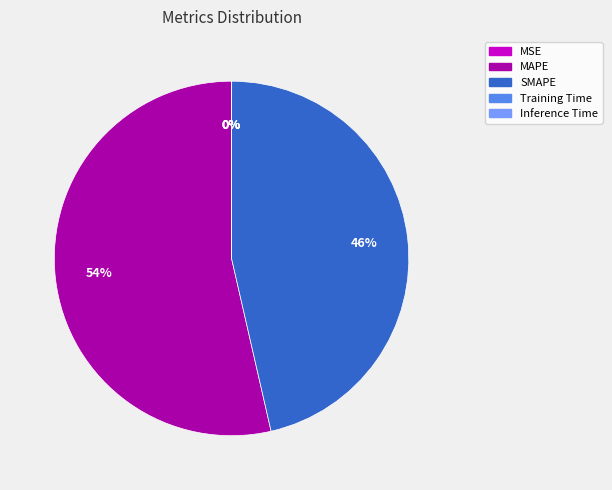

To the nearest percent, what is the average slice percentage?

20%